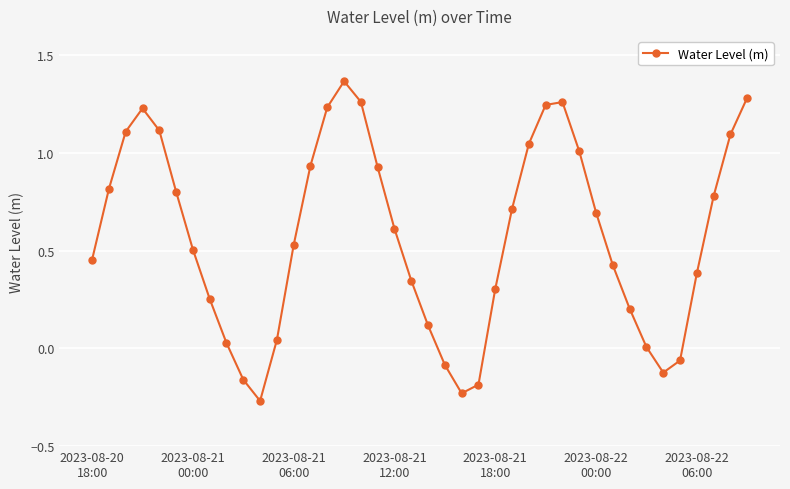

What is the sum of all values?

23.0